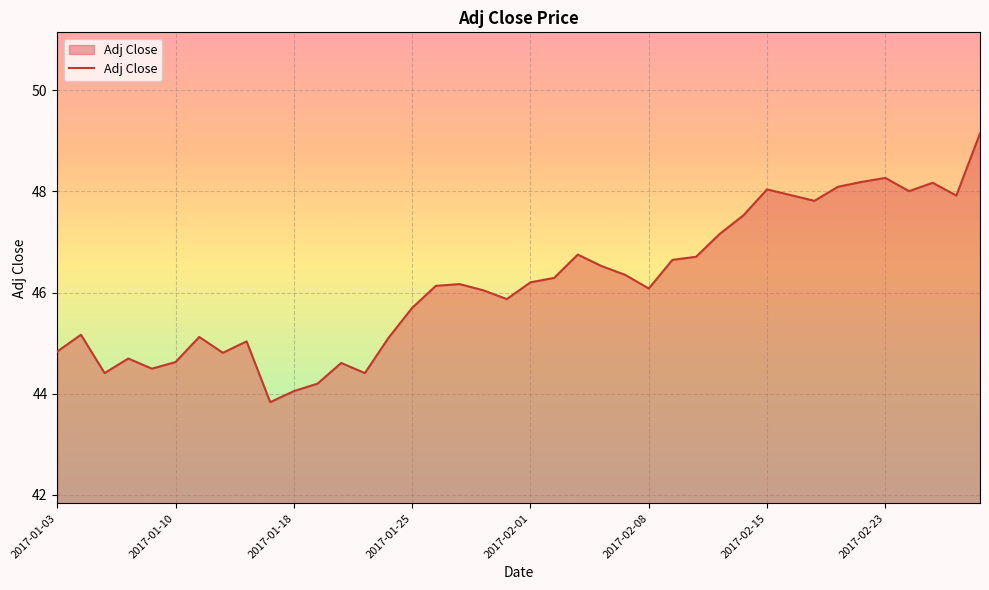

What is the greatest value displayed?

49.1